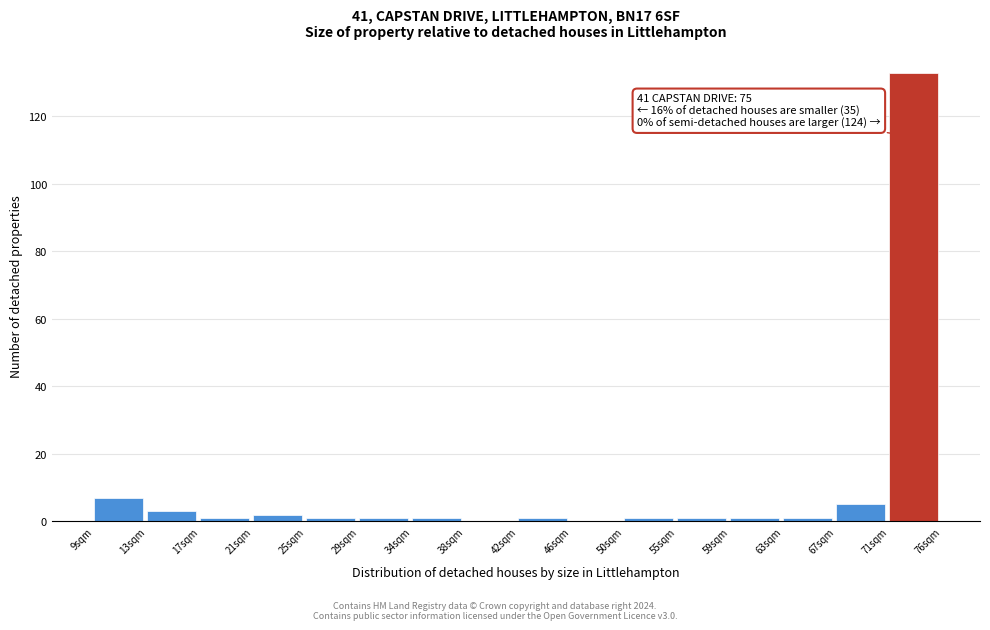

Reading left to right, what are all the values shown in this chart?

9sqm=7	13sqm=3	17sqm=1	21sqm=2	25sqm=1	29sqm=1	34sqm=1	38sqm=0	42sqm=1	46sqm=0	50sqm=1	55sqm=1	59sqm=1	63sqm=1	67sqm=5	71sqm=133